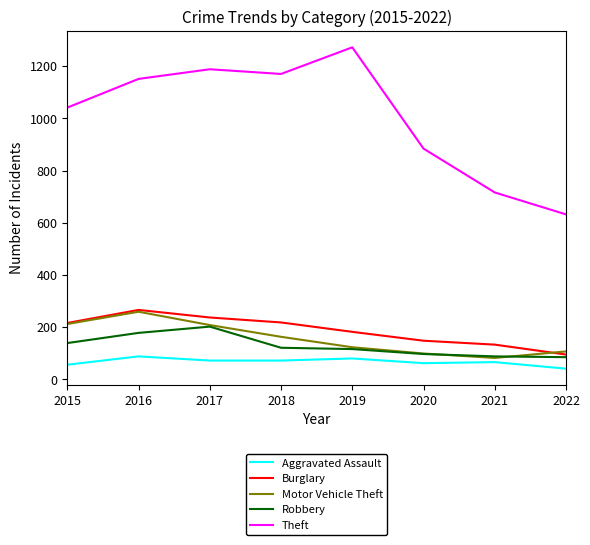

True or false: Theft and Burglary intersect in this chart.

False